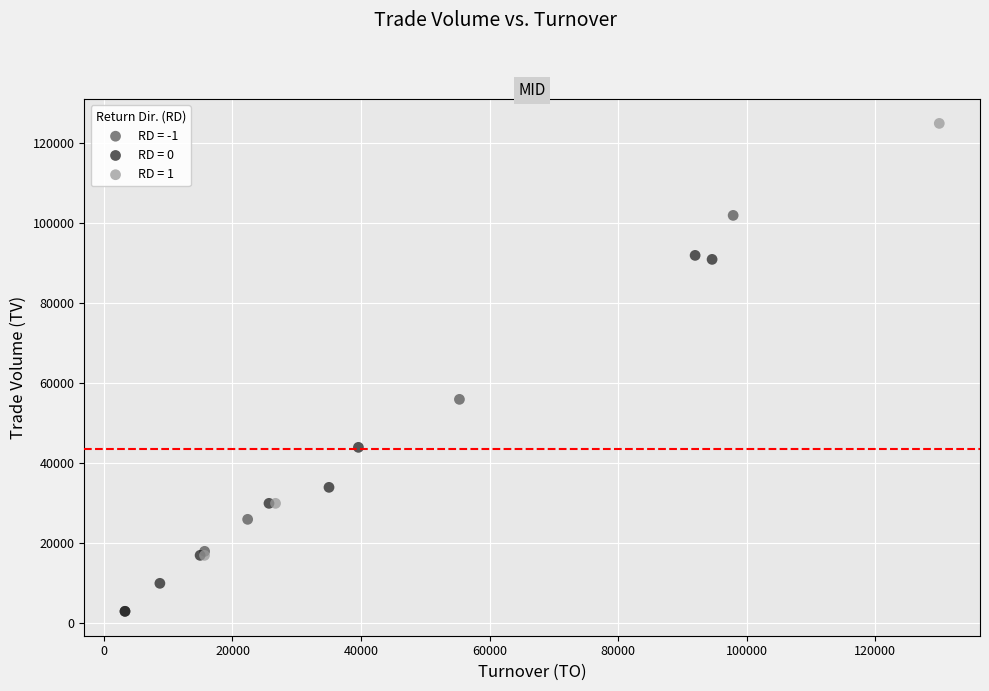

Which series has the widest spread of Y values?

RD = 1